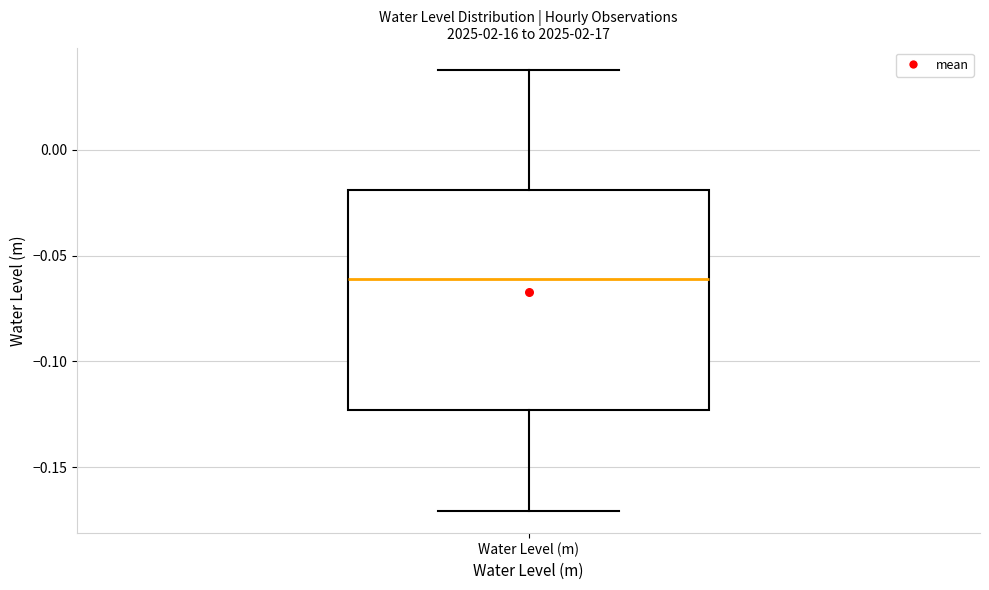

Transcribe this box plot: give where the median line is, the range the box spans, and where the two whiskers end, as read against the y-axis. The values are not printed on the chart, so give them approximately, as read against the axis.

median -0.060, box -0.125 to -0.020, whiskers -0.170 to 0.040